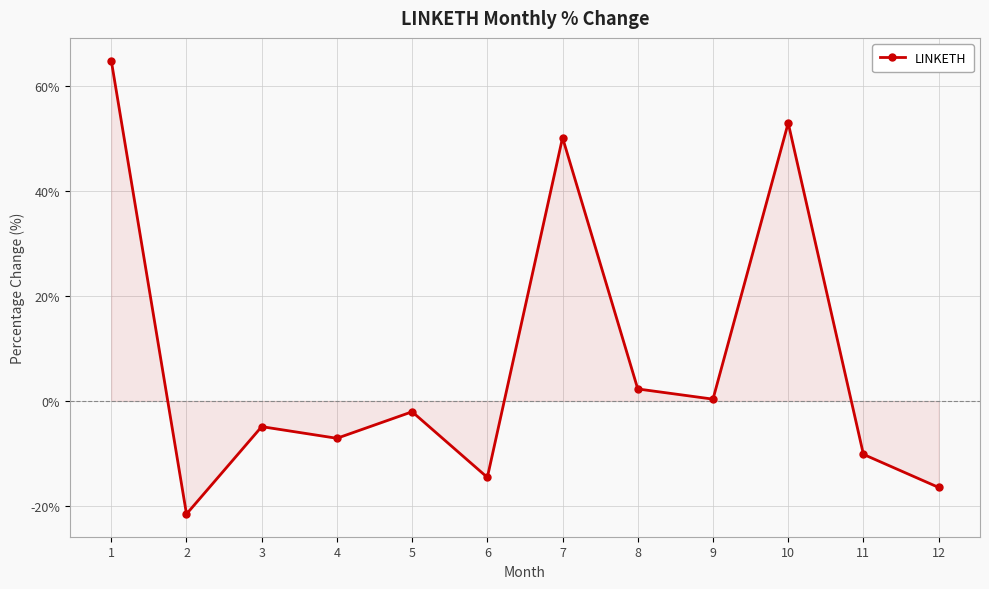

Is it true that the value at 12 is -16.5?

True